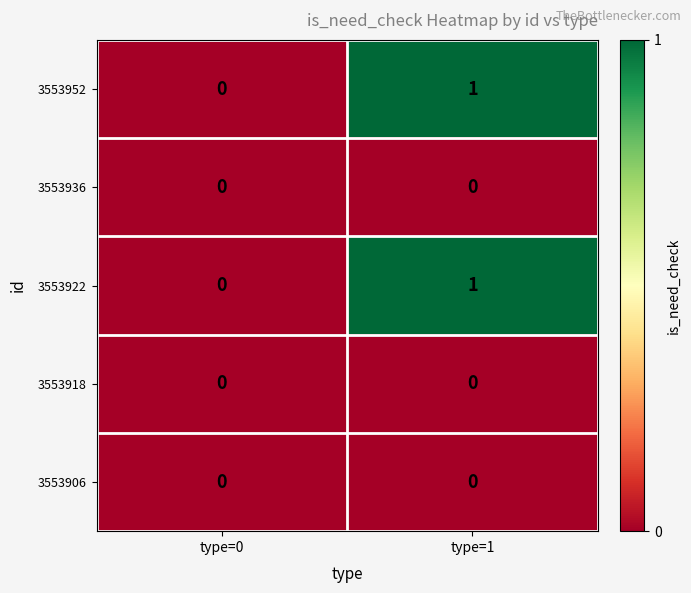

Rank the categories by 3553922 value from highest to lowest.

type=1, type=0